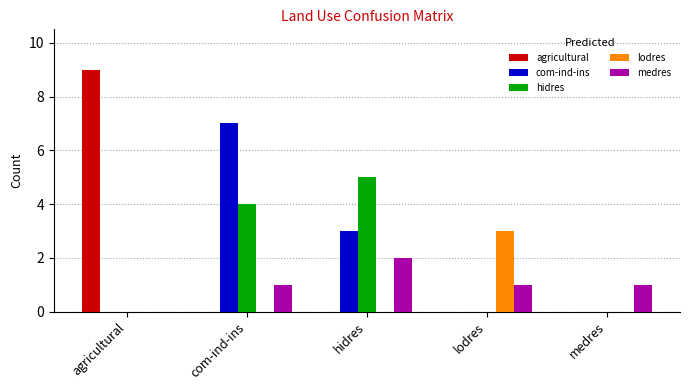

How many distinct data groups are displayed?

5